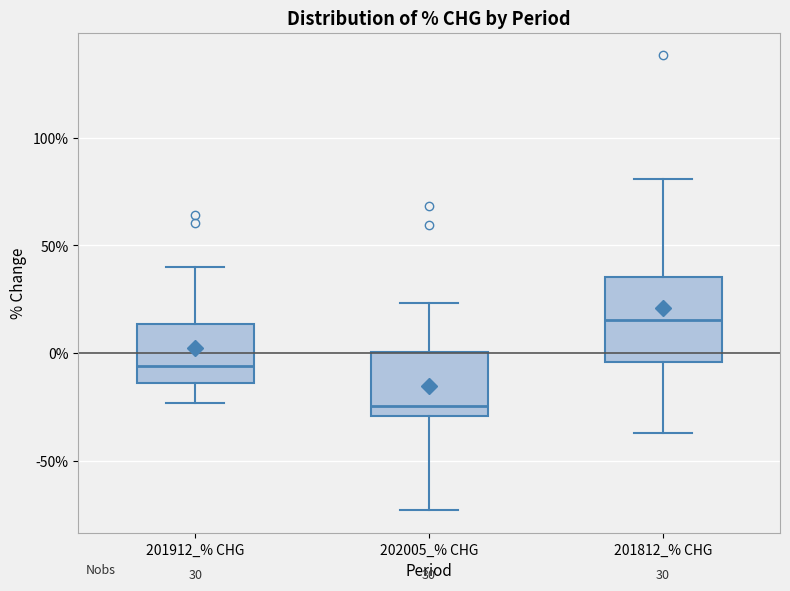

Which box is the tallest, from its lower edge to its upper edge?

201812_% CHG